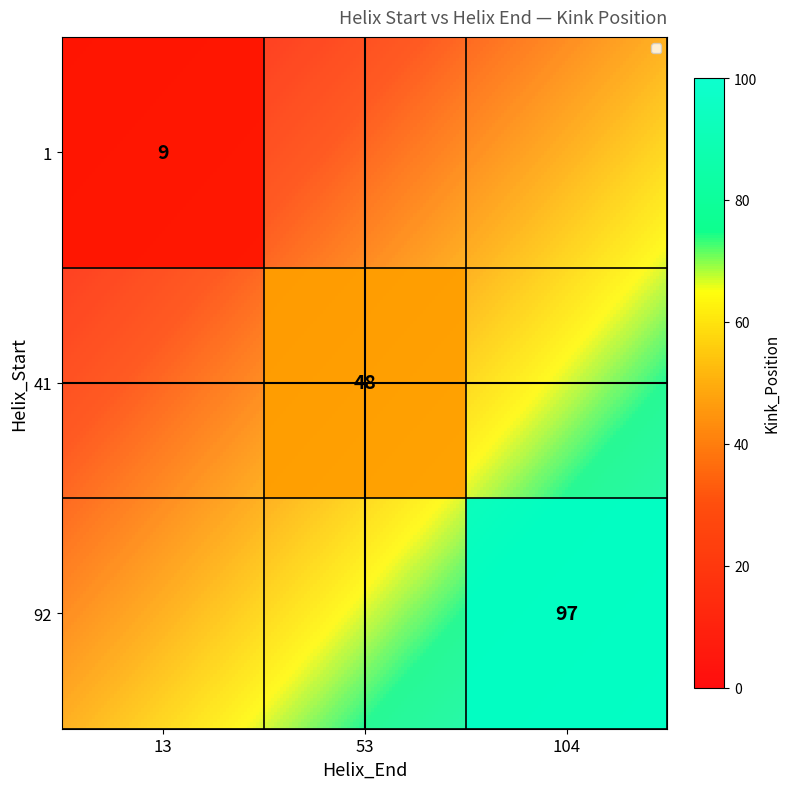

What is the sum of the 13 values at 2 and 0?

106